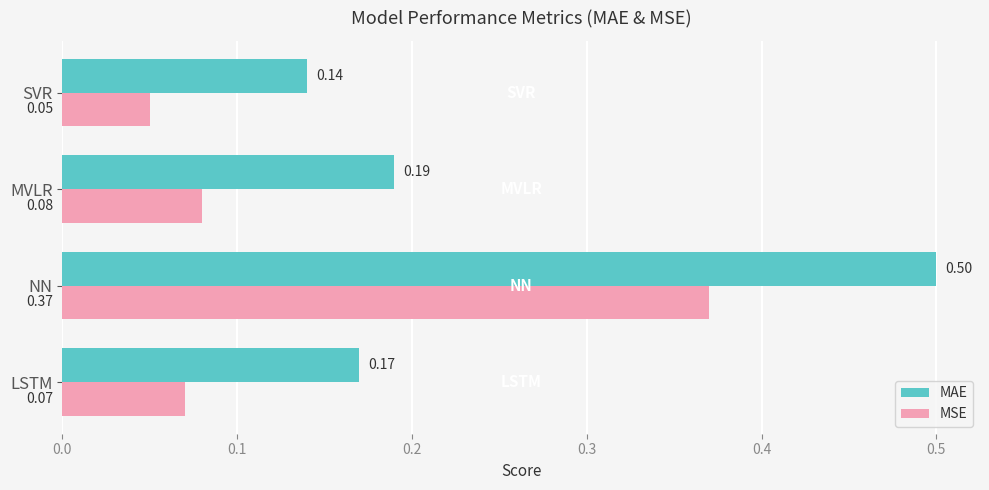

At which category does the chart reach its peak across all series?

NN